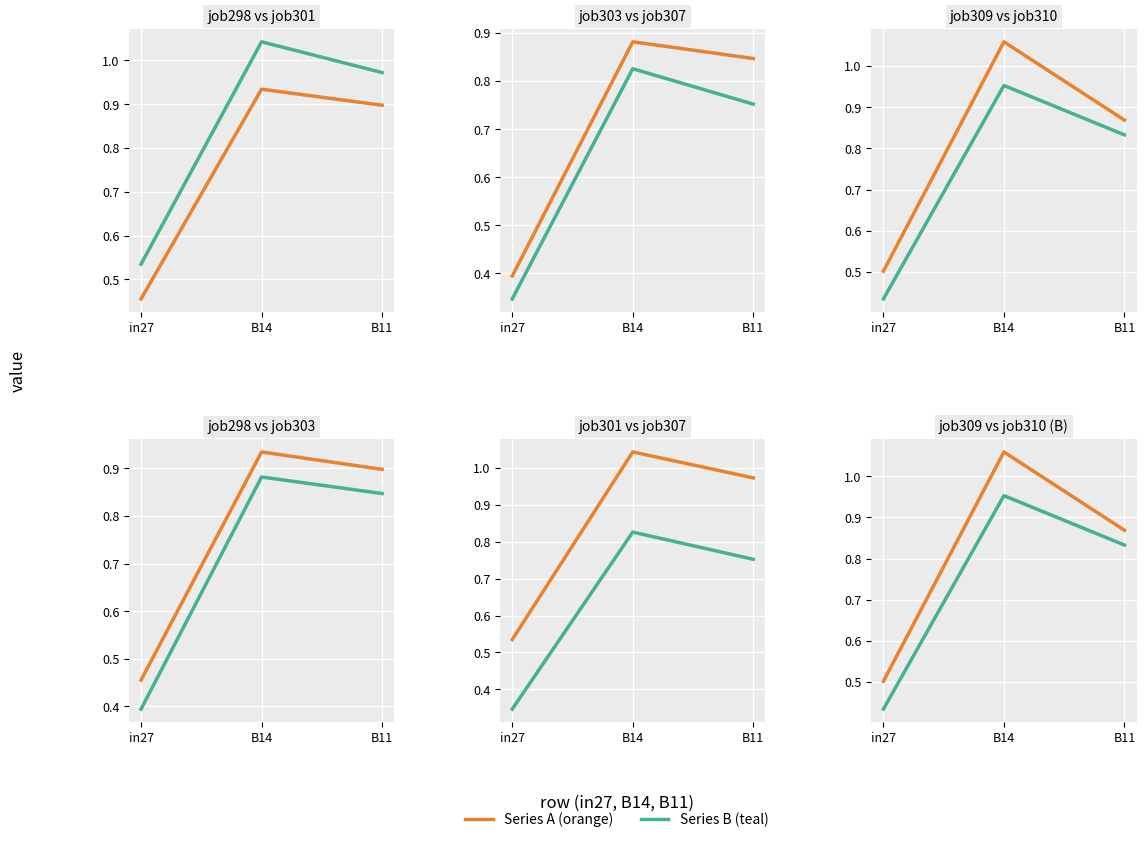

What is the sum of all job310_scenario1_580 values?

2.2